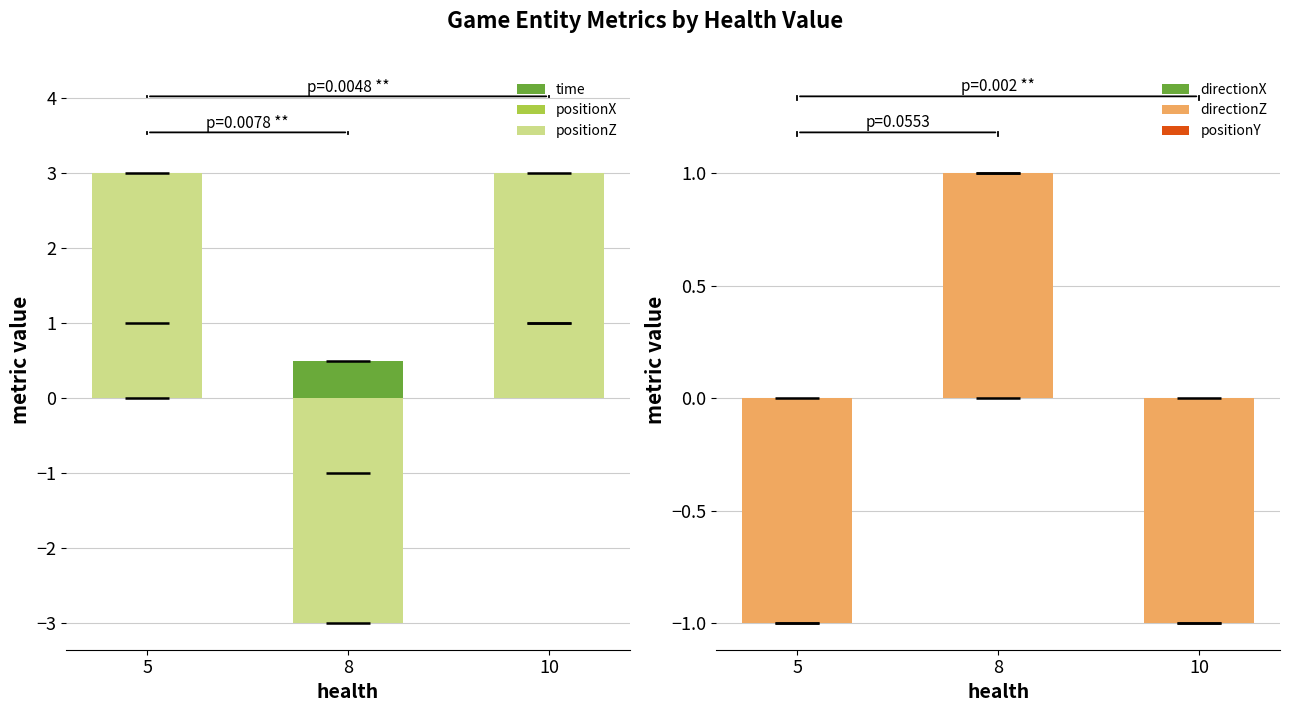

Between 5 and 10, which series saw the biggest shift?

time